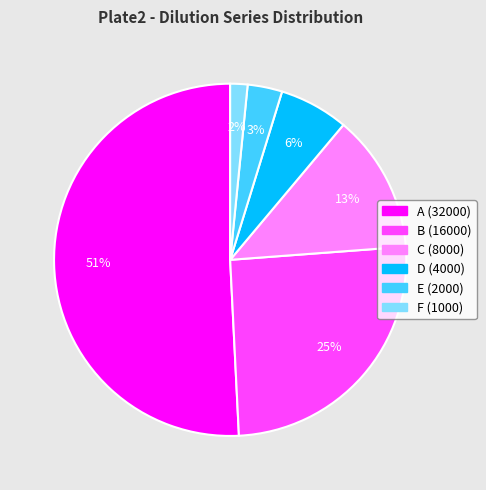

Between B (16000) and F (1000), which is larger?

B (16000)